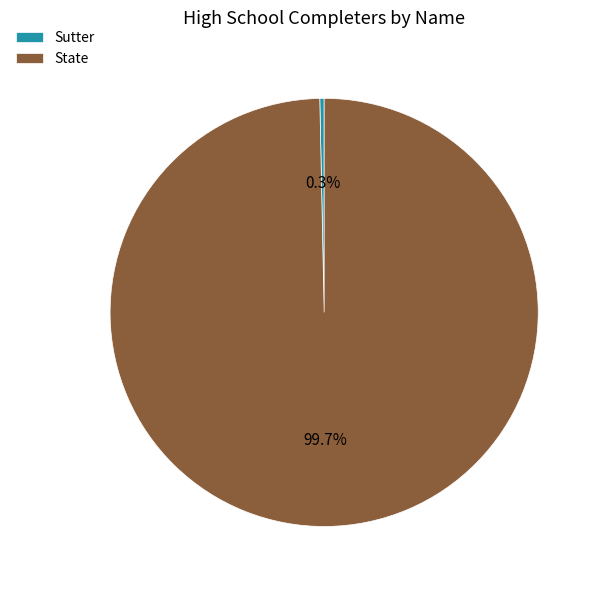

What is the smallest slice in the pie chart?

Sutter